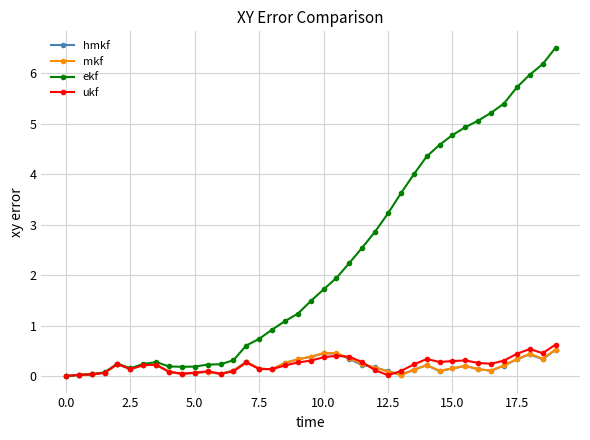

Is this an area chart (filled region under the line)?

No